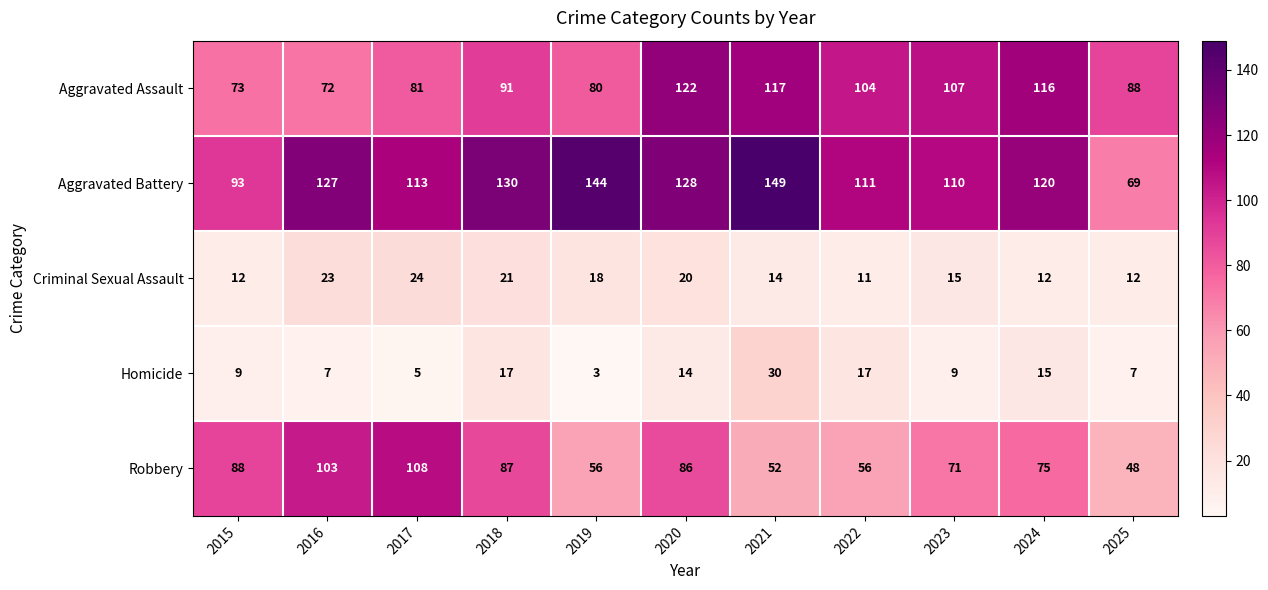

What is the smallest value displayed?

3